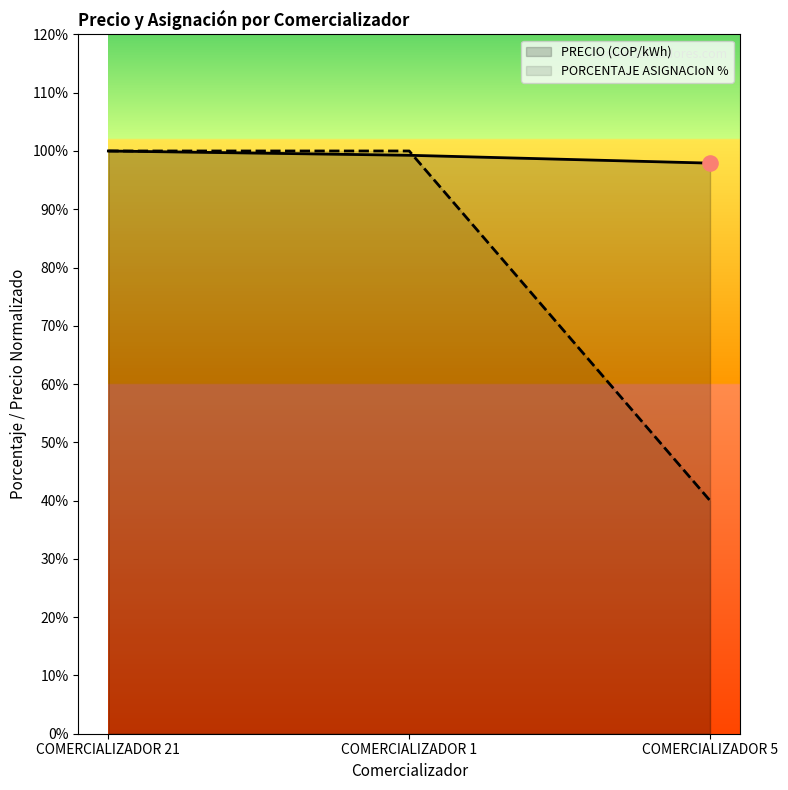

Is the value of PORCENTAJE ASIGNACIoN % at COMERCIALIZADOR 1 greater than the value of PRECIO (COP/kWh) at COMERCIALIZADOR 21?

No